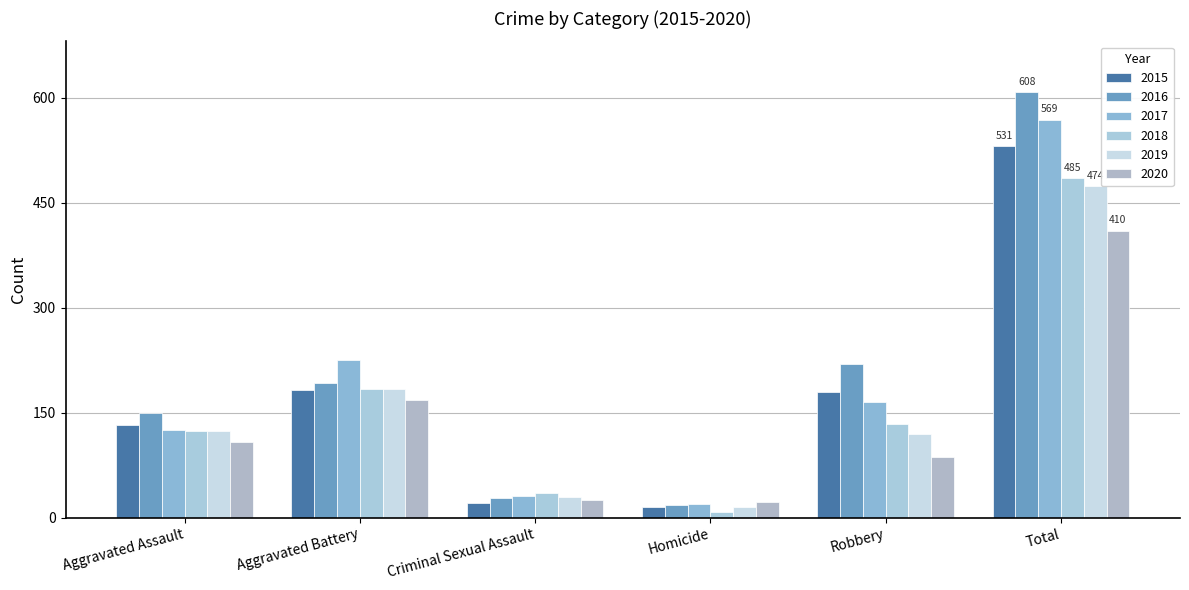

Are the bars grouped side by side (vs. stacked)?

Yes